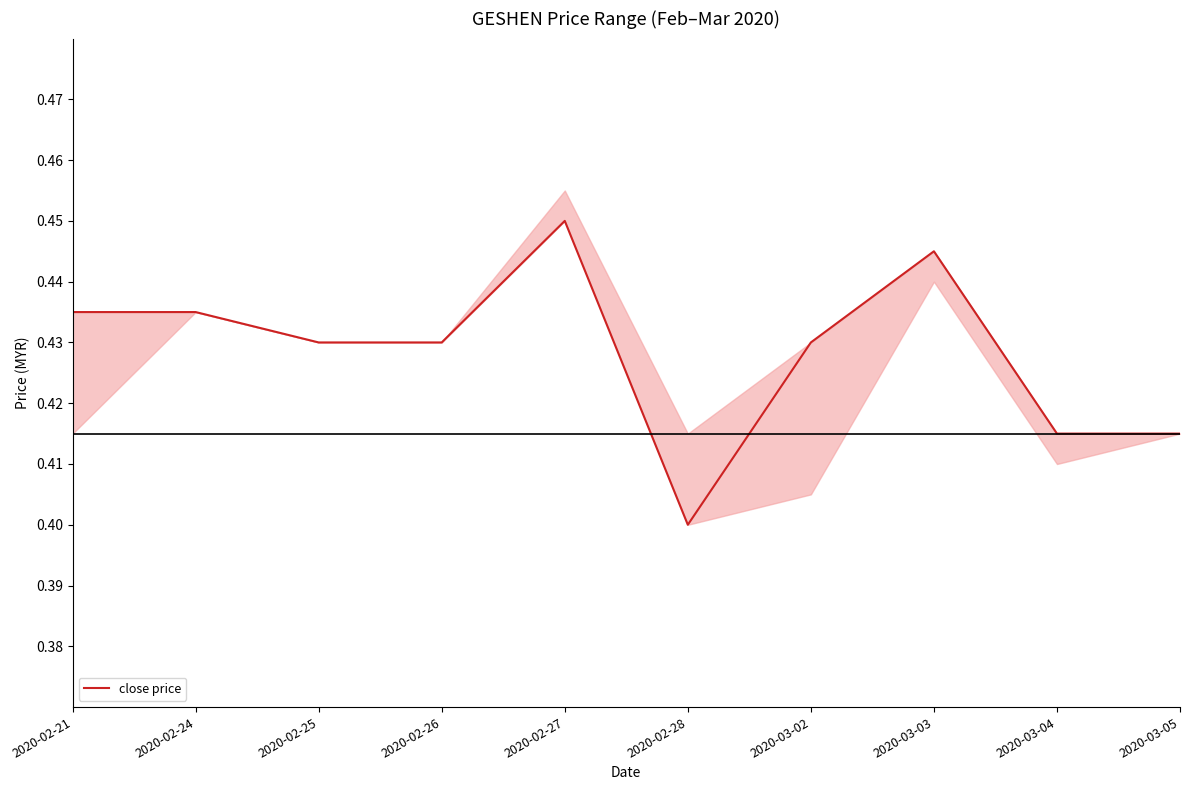

Rank the categories by value from lowest to highest.

2020-02-28, 2020-03-04, 2020-03-05, 2020-02-25, 2020-02-26, 2020-03-02, 2020-02-21, 2020-02-24, 2020-03-03, 2020-02-27